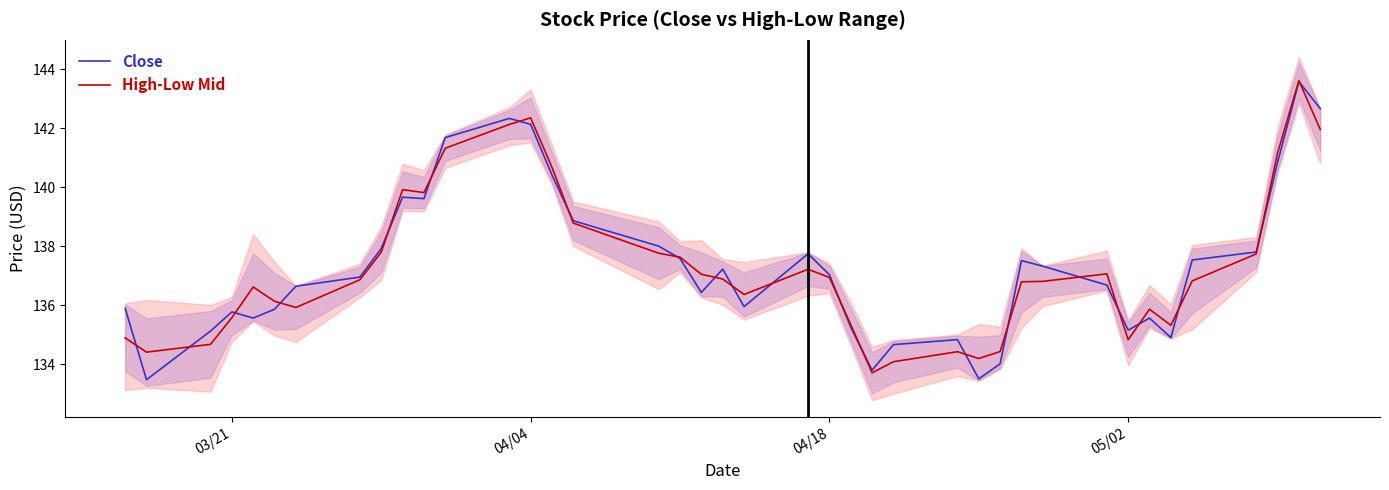

What are all the series names shown in the legend?

Close, High-Low Mid